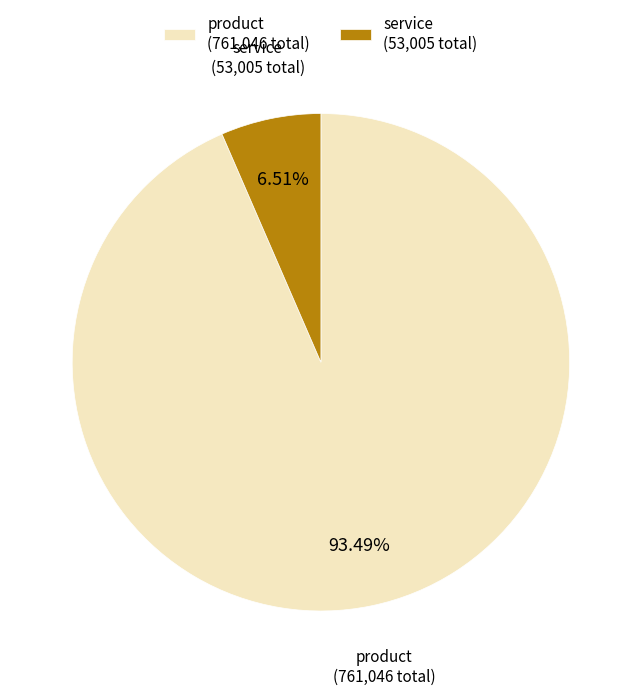

Which slice is the largest?

product